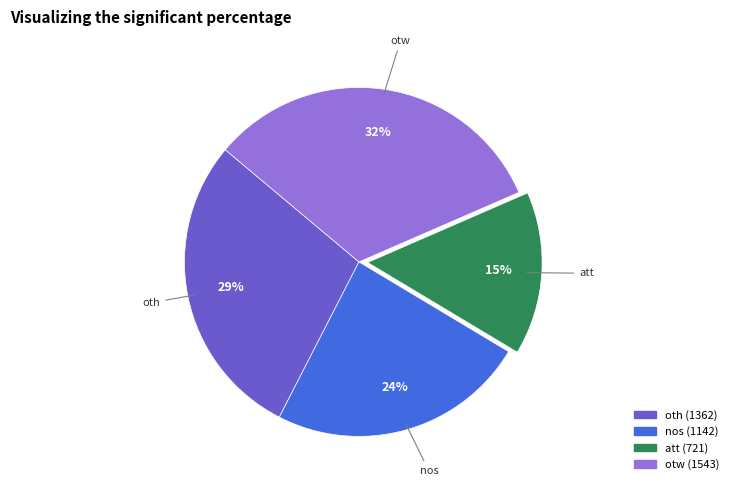

To the nearest percent, what is the average slice percentage?

25%